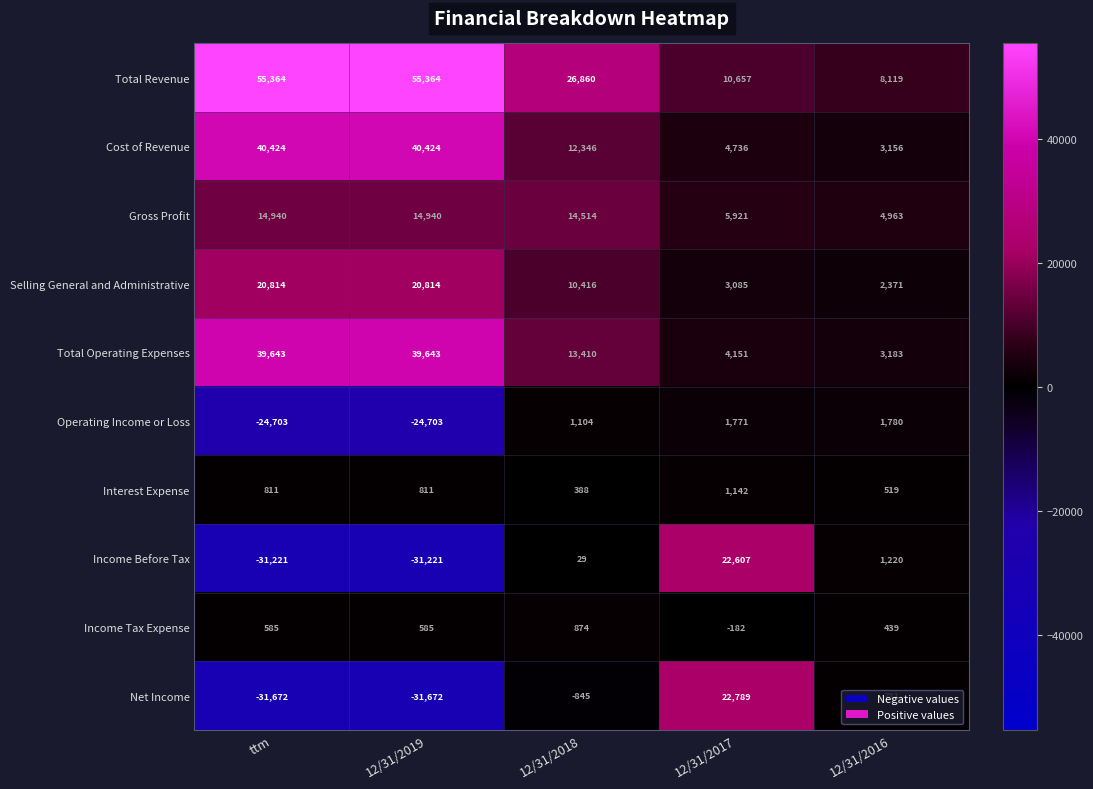

How many Interest Expense values are between 519 and 811?

3